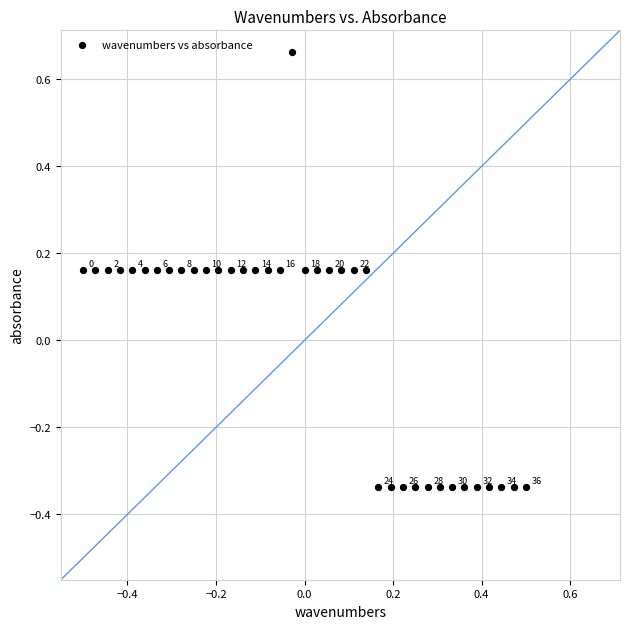

What is the range of Y values (max minus min)?

1.0